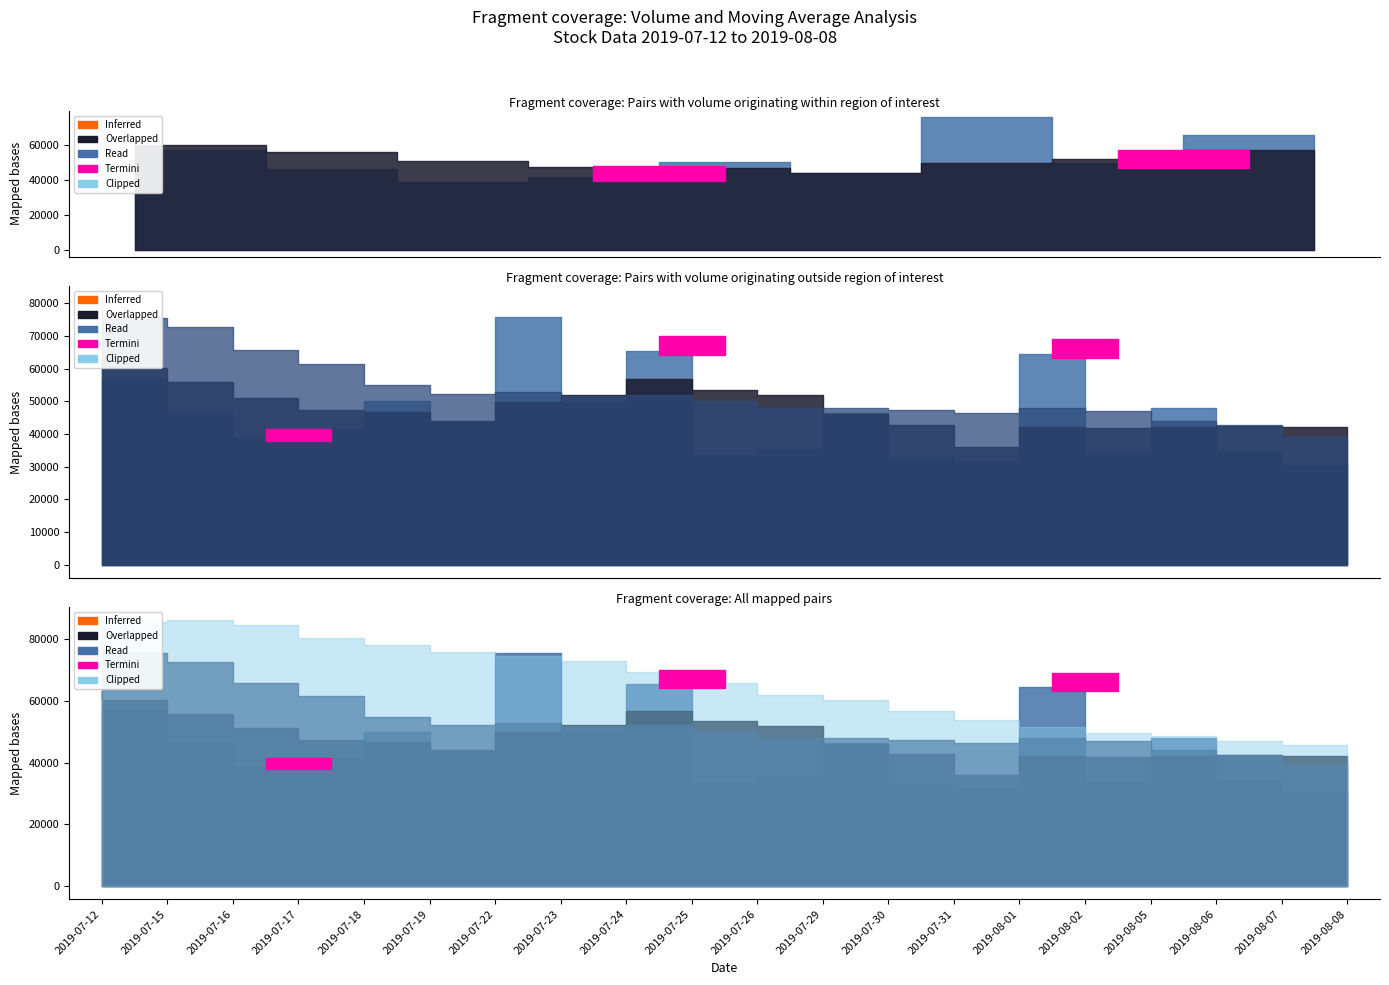

Does the chart display data point markers on the line(s)?

No